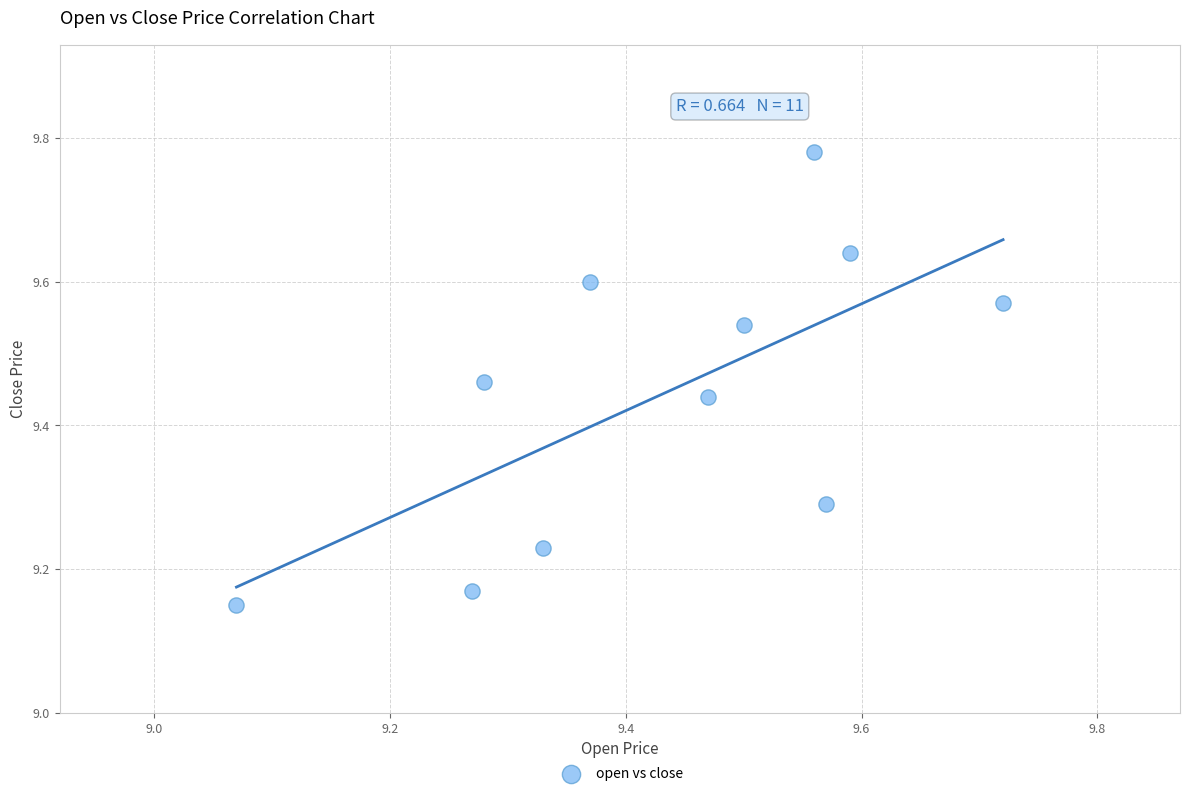

What is the range of Y values (max minus min)?

0.6